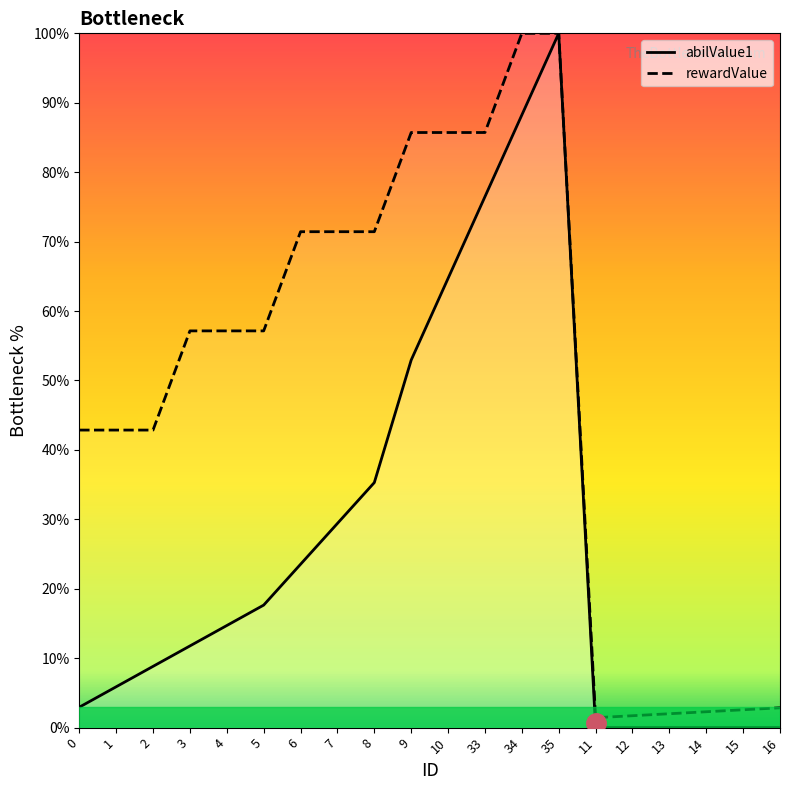

Reading left to right, transcribe all the data shown in this chart.

abilValue1: 2.9	5.9	8.8	11.8	14.7	17.6	23.5	29.4	35.3	52.9	64.7	76.5	88.2	100.0	0.0	0.0	0.0	0.0	0.0	0.0
rewardValue: 42.9	42.9	42.9	57.1	57.1	57.1	71.4	71.4	71.4	85.7	85.7	85.7	100.0	100.0	1.4	1.7	2.0	2.3	2.6	2.9